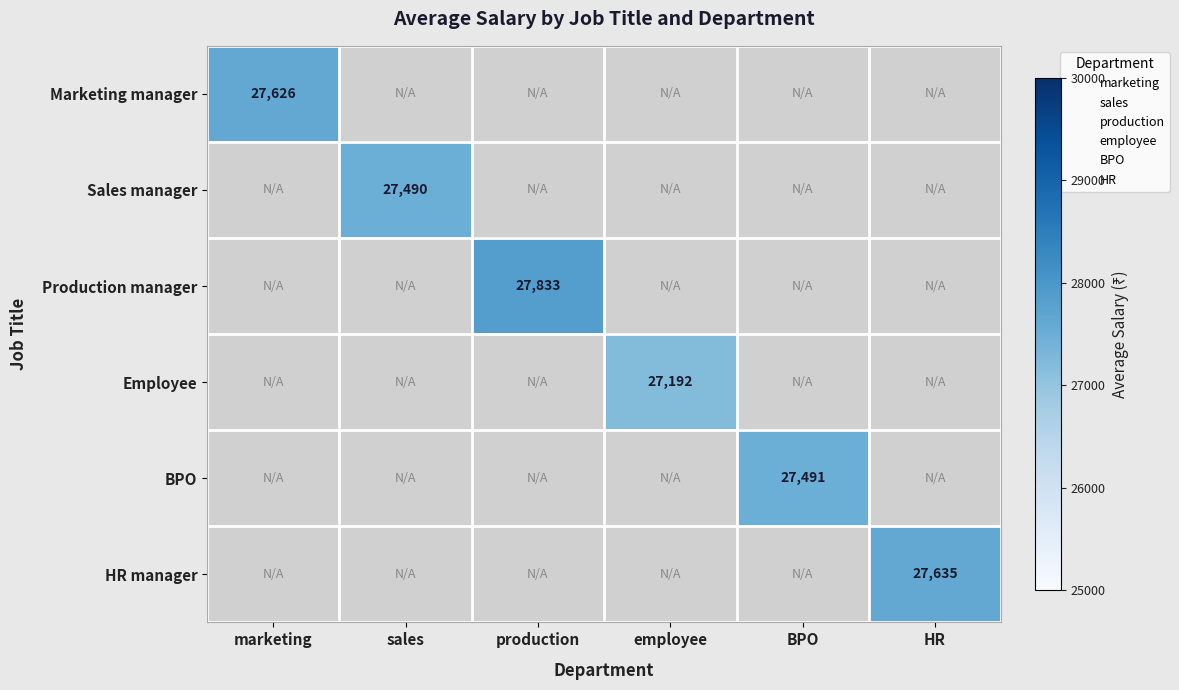

At how many categories does at least one series exceed 13861?

6